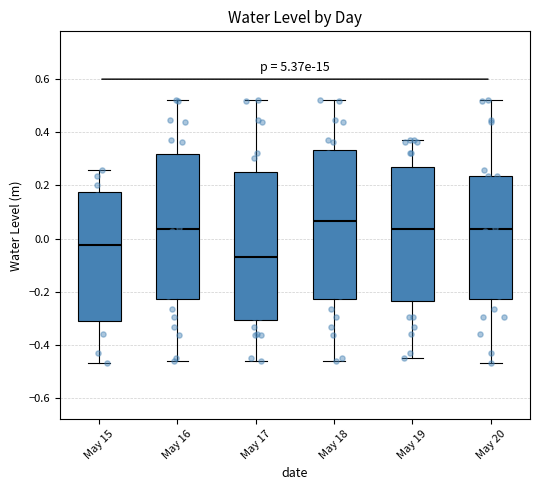

Reading left to right, read every box against the y-axis: the position of its median line, the range the box covers, and the ends of its whiskers. The values are not printed on the chart, so give them approximately, as read against the axis.

May 15: median -0.02, box -0.32 to 0.18, whiskers -0.46 to 0.26
May 16: median 0.04, box -0.22 to 0.32, whiskers -0.46 to 0.52
May 17: median -0.06, box -0.30 to 0.26, whiskers -0.46 to 0.52
May 18: median 0.06, box -0.22 to 0.34, whiskers -0.46 to 0.52
May 19: median 0.04, box -0.24 to 0.26, whiskers -0.44 to 0.36
May 20: median 0.04, box -0.22 to 0.24, whiskers -0.46 to 0.52